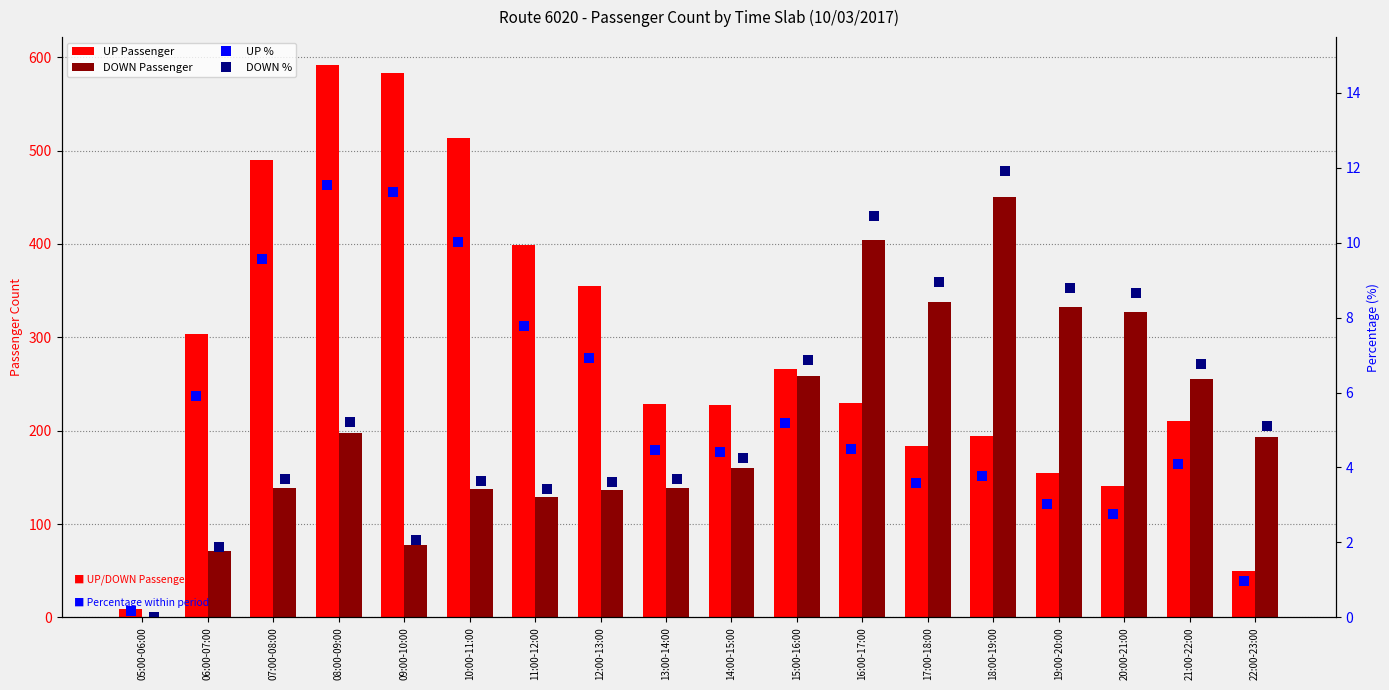

How many groups of bars are there?

18